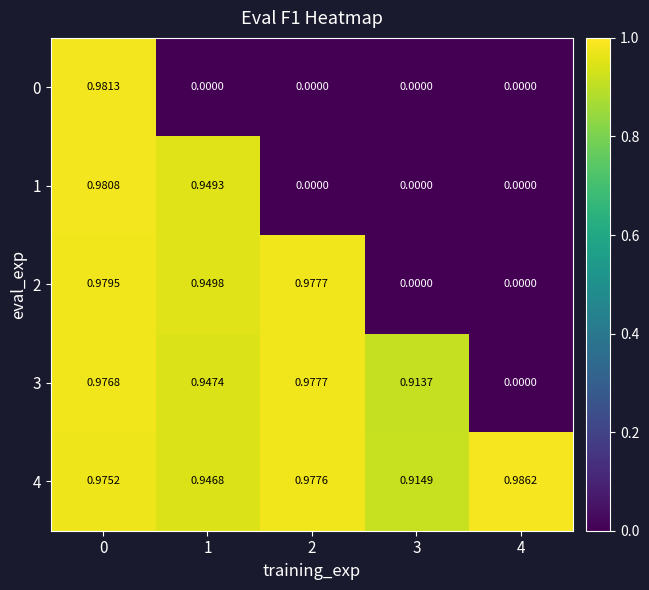

List the series in order of their peak value, lowest first.

3, 2, 1, 0, 4